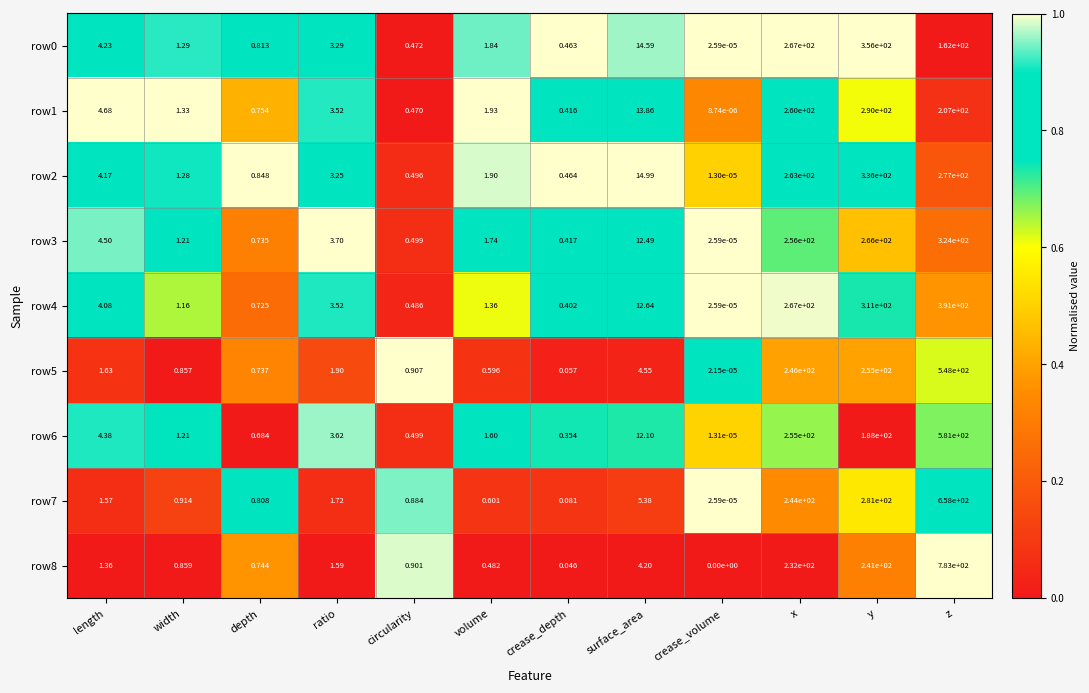

At which category is the sum across all series the highest?

z